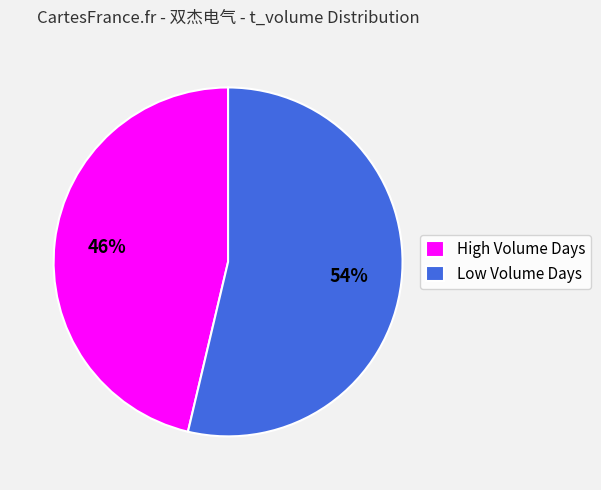

What percentage is the Low Volume Days slice, to the nearest percent?

54%